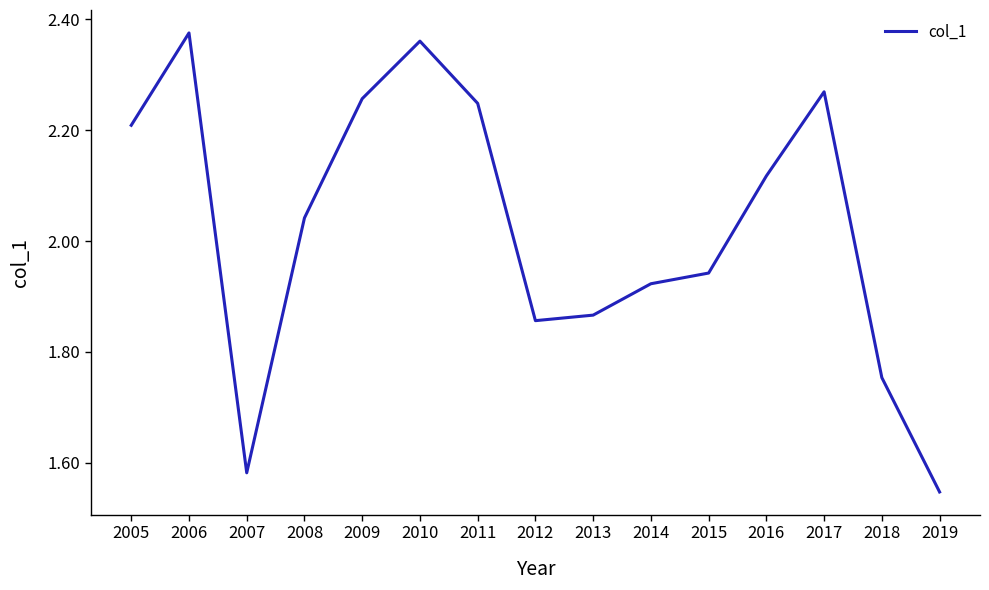

What is the difference between the maximum and second lowest values?

0.8